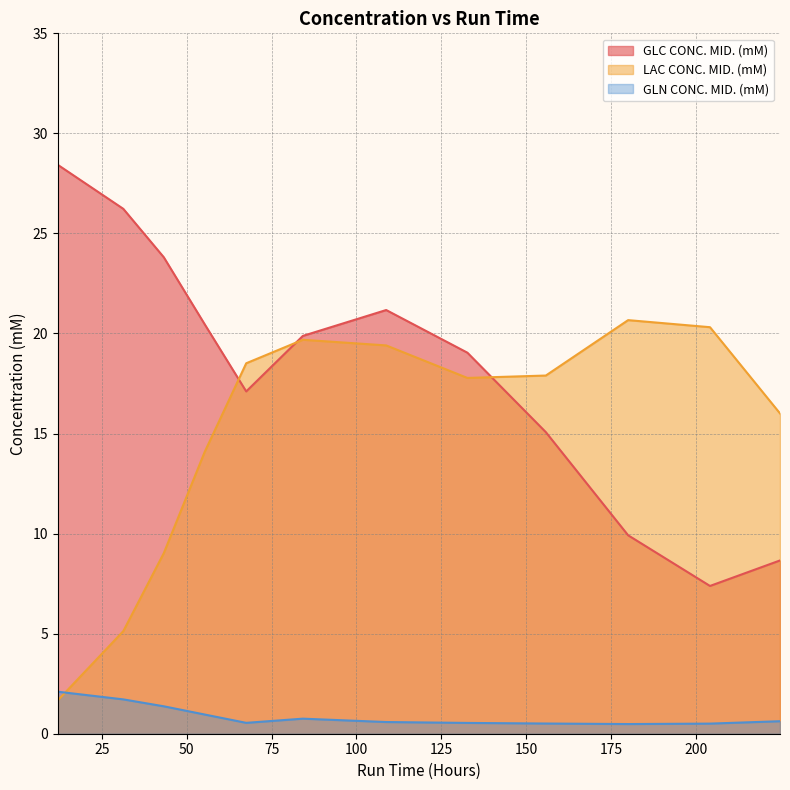

What is the value of the GLN CONC. MID. (mM) point at the 2nd from the left?

1.7